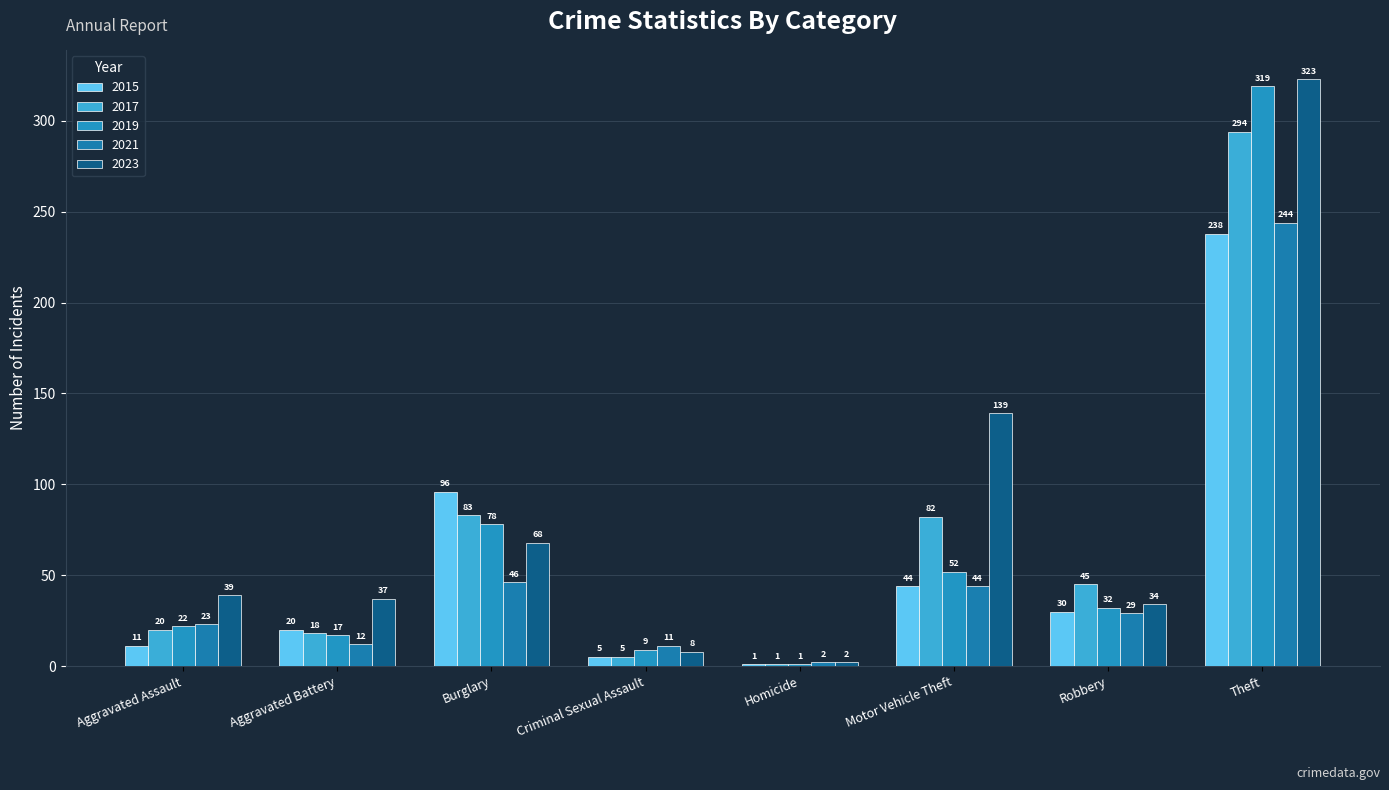

Are the bars grouped side by side (vs. stacked)?

Yes